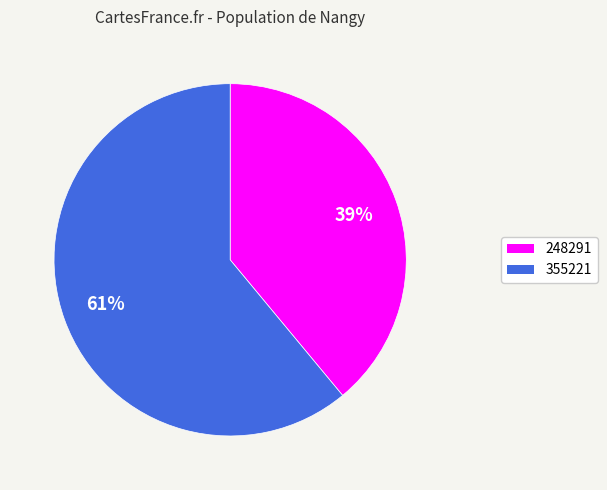

Which category has the smallest portion of the pie?

248291